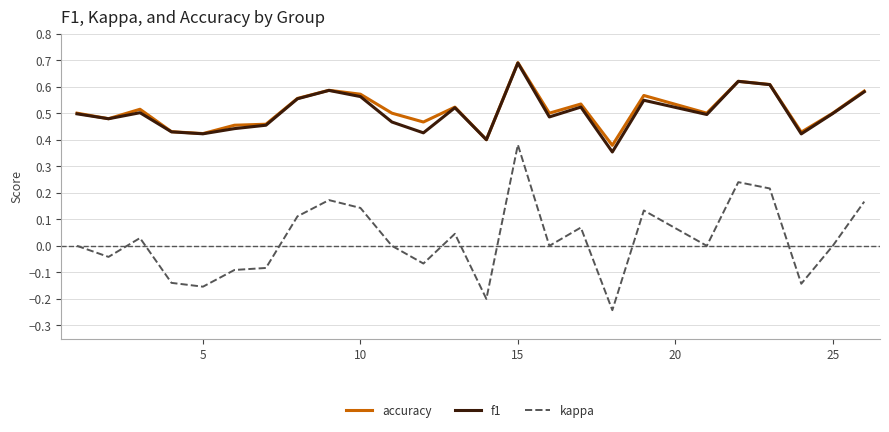

What is the maximum value shown in the chart?

0.7